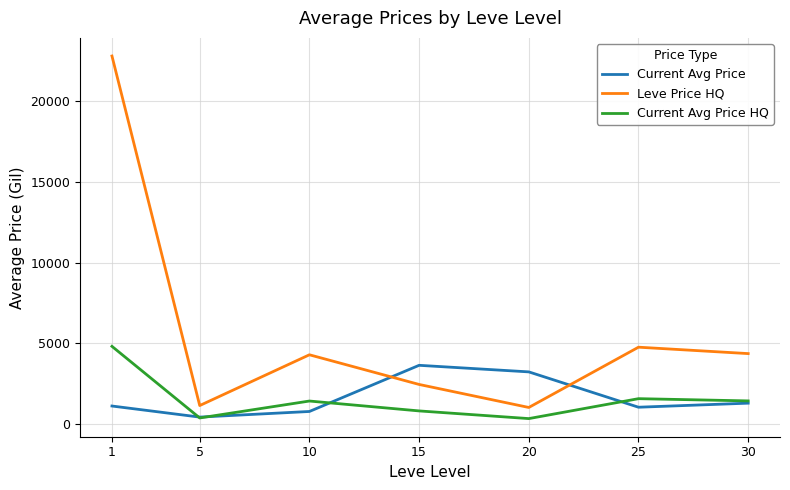

At which label does Leve Price HQ first exceed 4293?

1